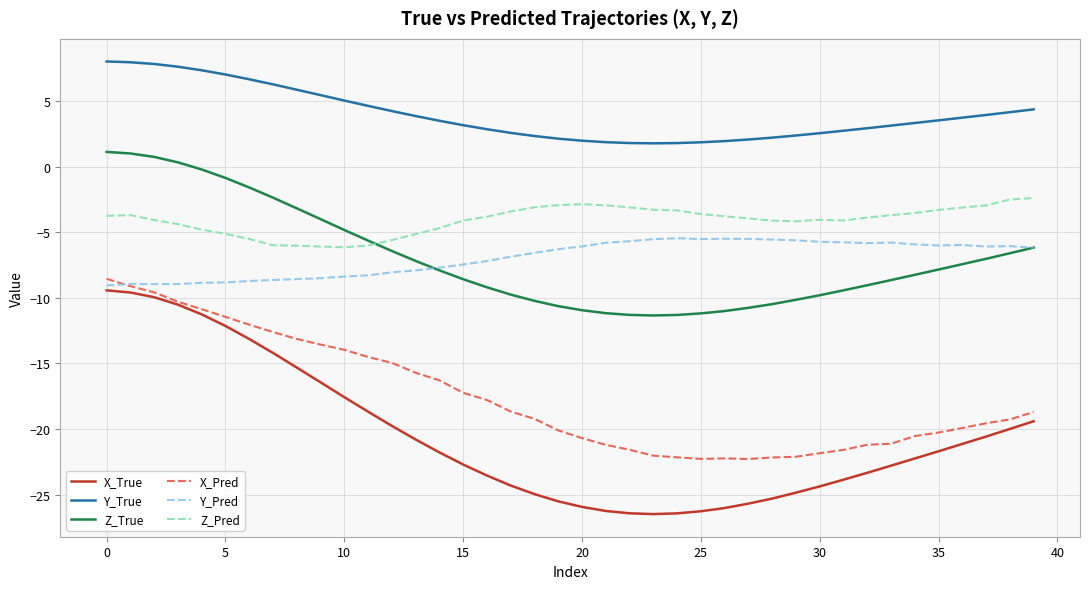

What is the maximum value shown in the chart?

8.0